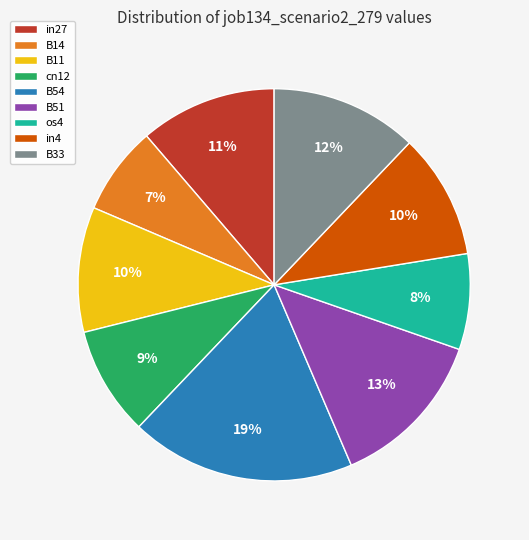

To the nearest percent, what percentage of the pie is in27?

11%